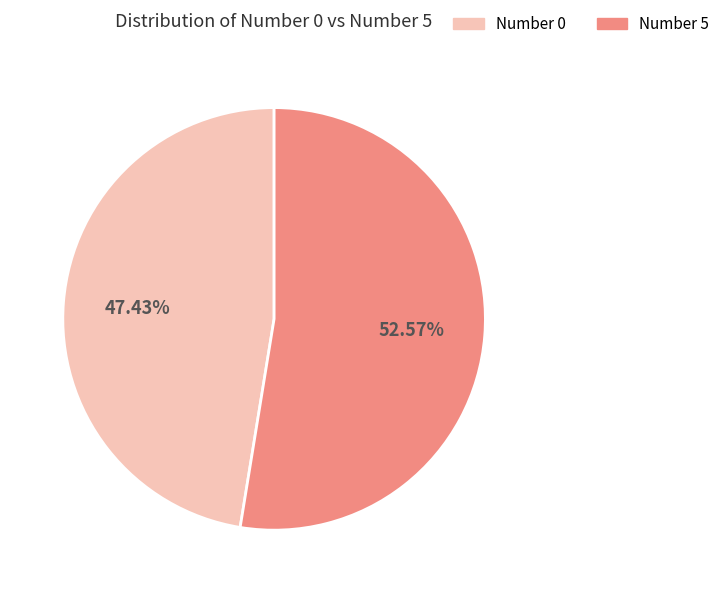

Which category has the smallest portion of the pie?

Number 0